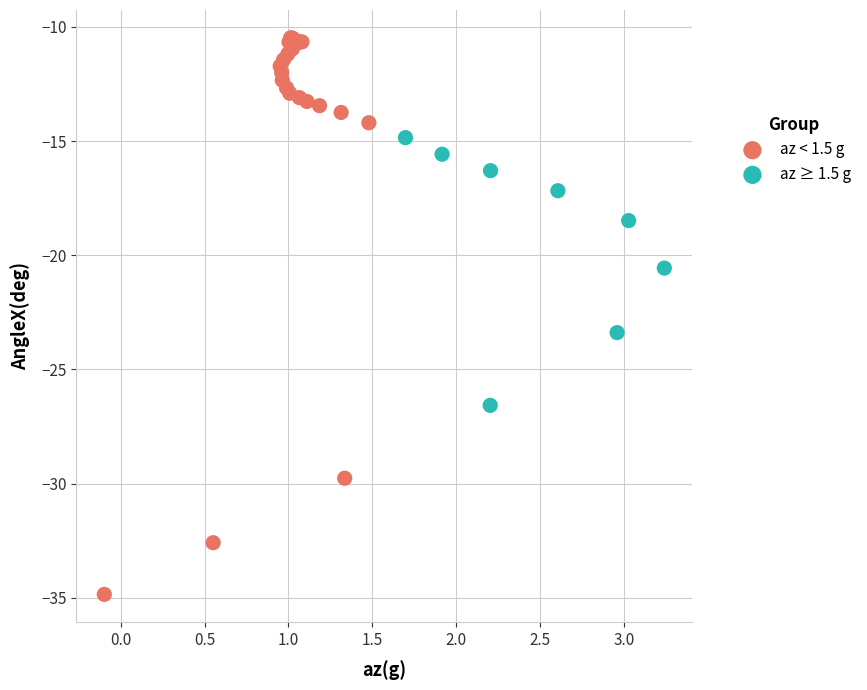

What are all the series names shown in the legend?

az < 1.5 g, az ≥ 1.5 g